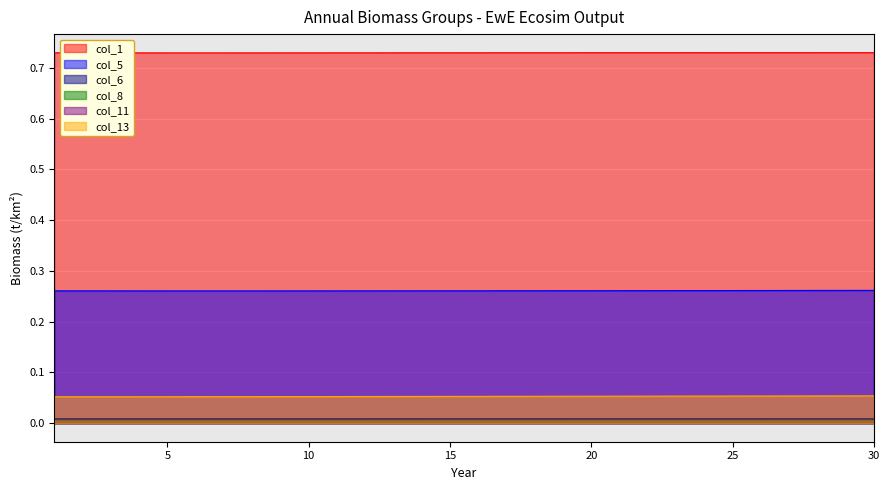

At which label is col_8 closest to 0?

4